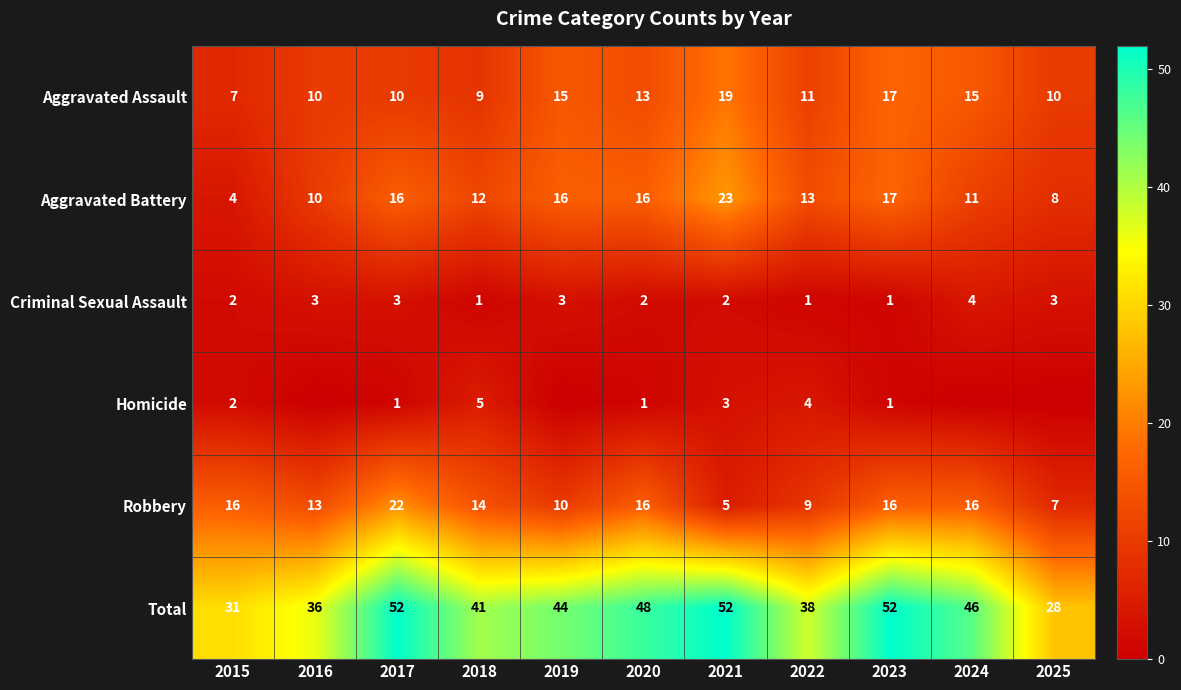

What is the difference between the highest and lowest values at 2015?

29